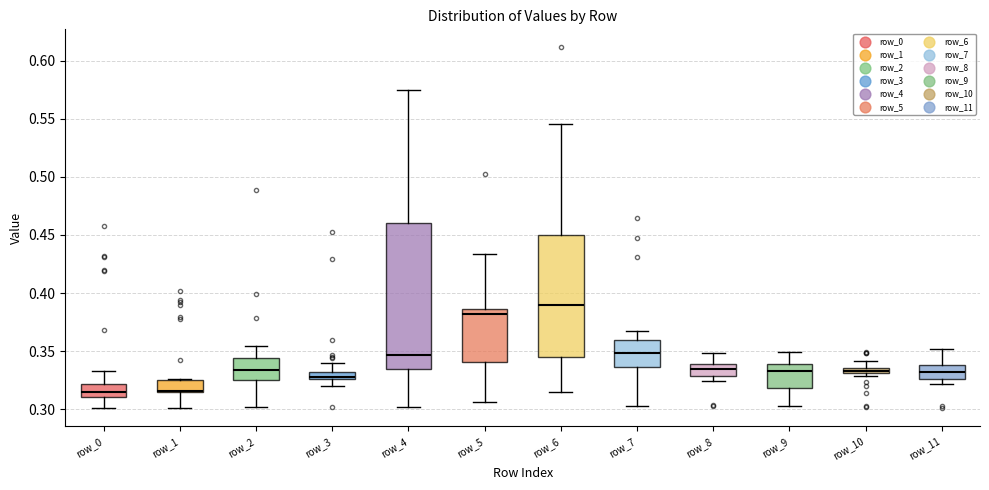

Which box has the highest median line?

row_6